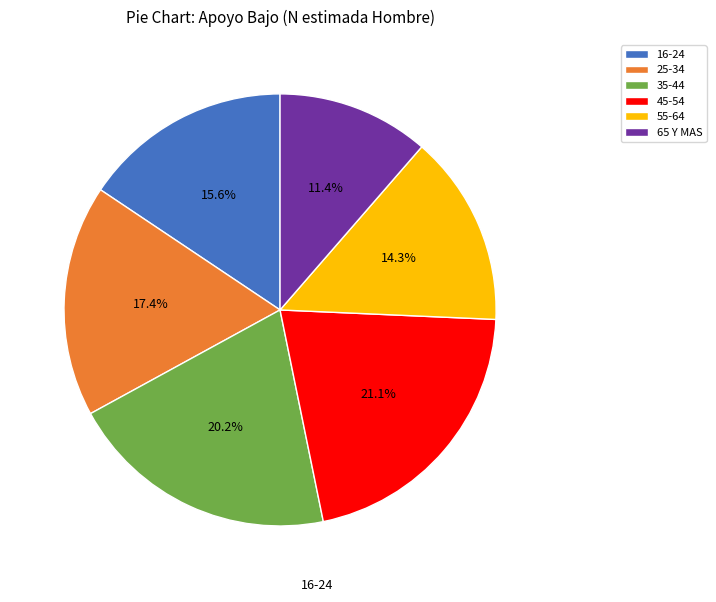

To the nearest percent, what is the difference between the 45-54 and 16-24 slice percentages?

5%